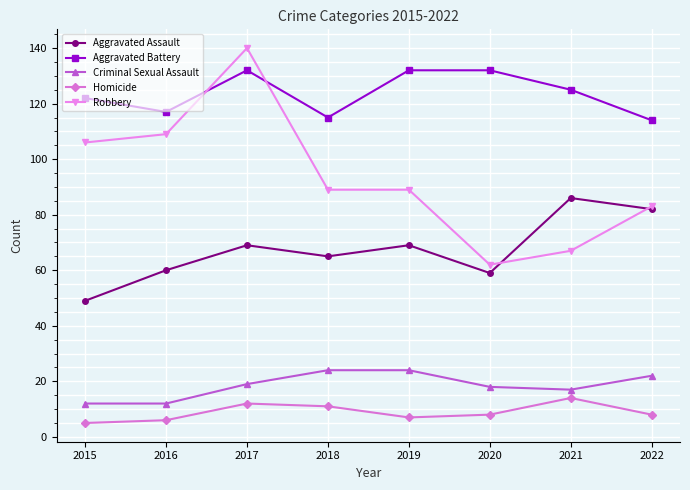

Which series has the widest spread of values?

Robbery